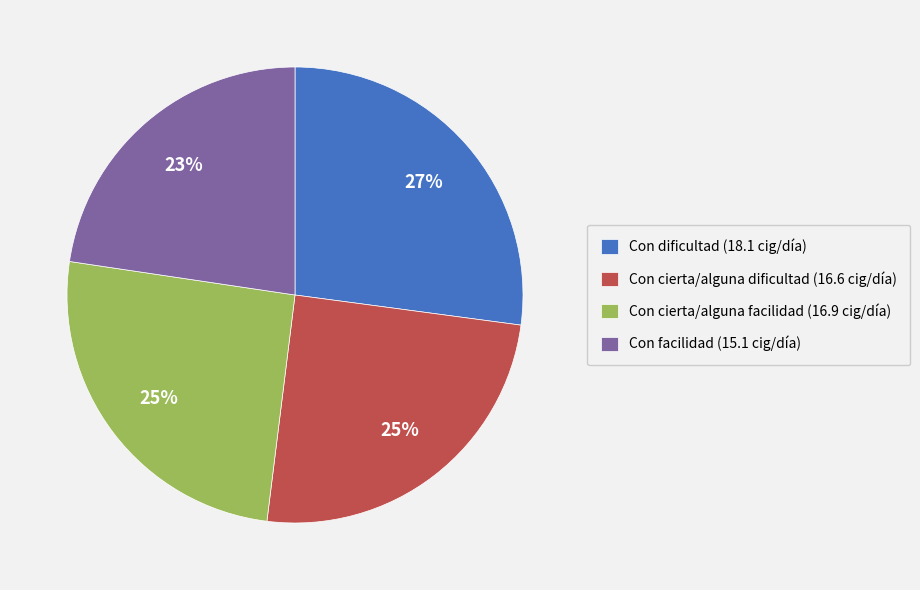

To the nearest percent, what is the average slice percentage?

25%